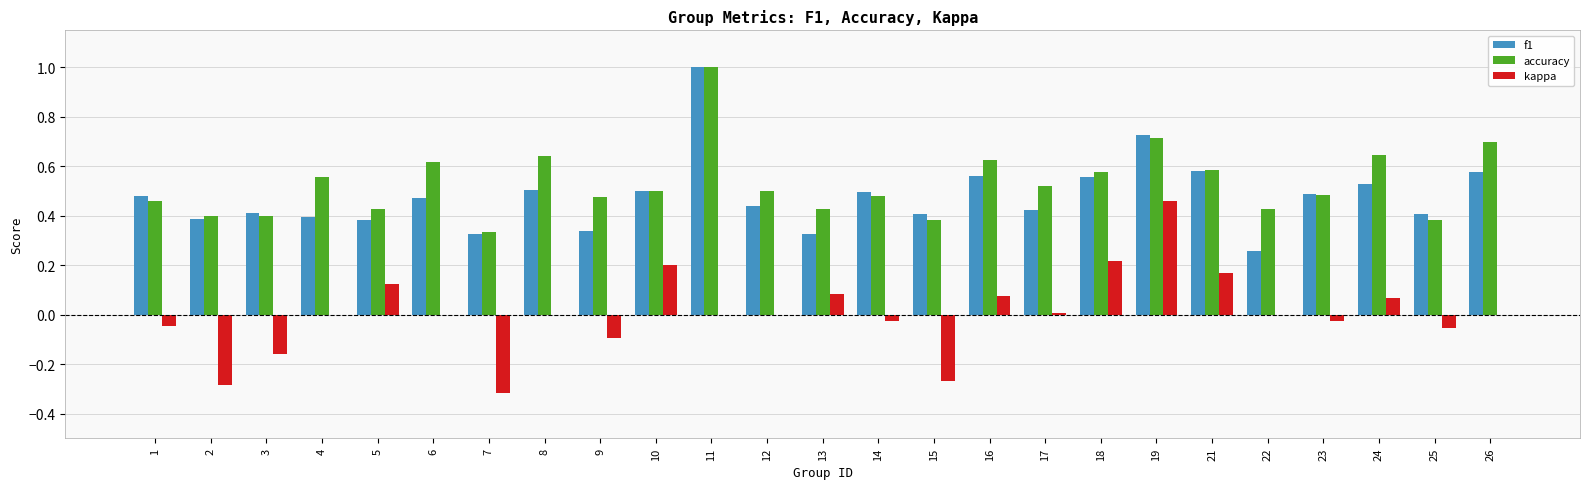

True or false: kappa has a value of -0.4 at 11.

False